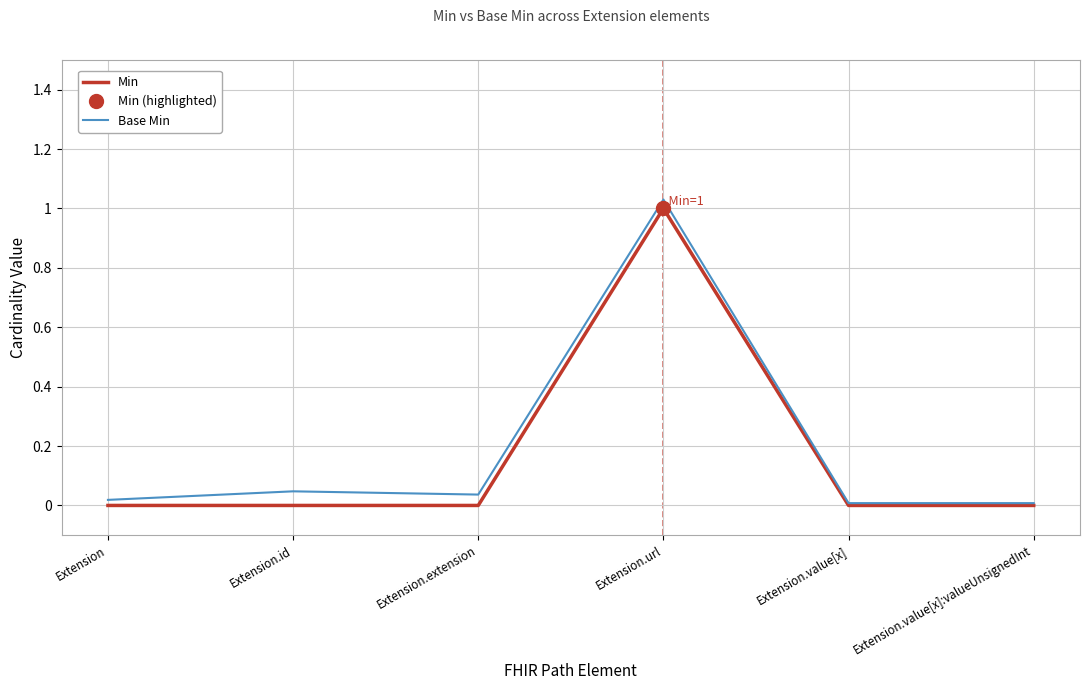

Rank the categories by Min value from lowest to highest.

Extension, Extension.id, Extension.extension, Extension.value[x], Extension.value[x]:valueUnsignedInt, Extension.url